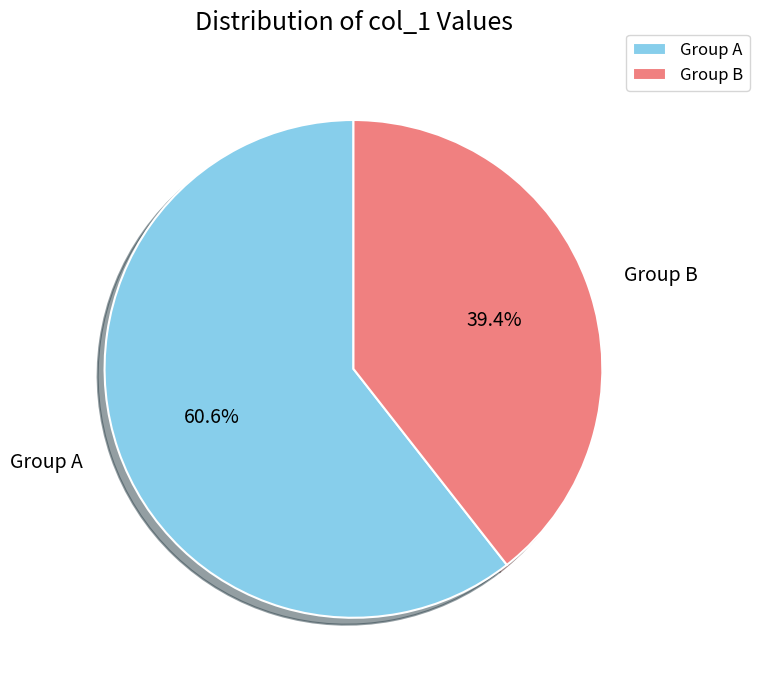

Approximately how many times larger is the value at Group A compared to Group B?

1.5